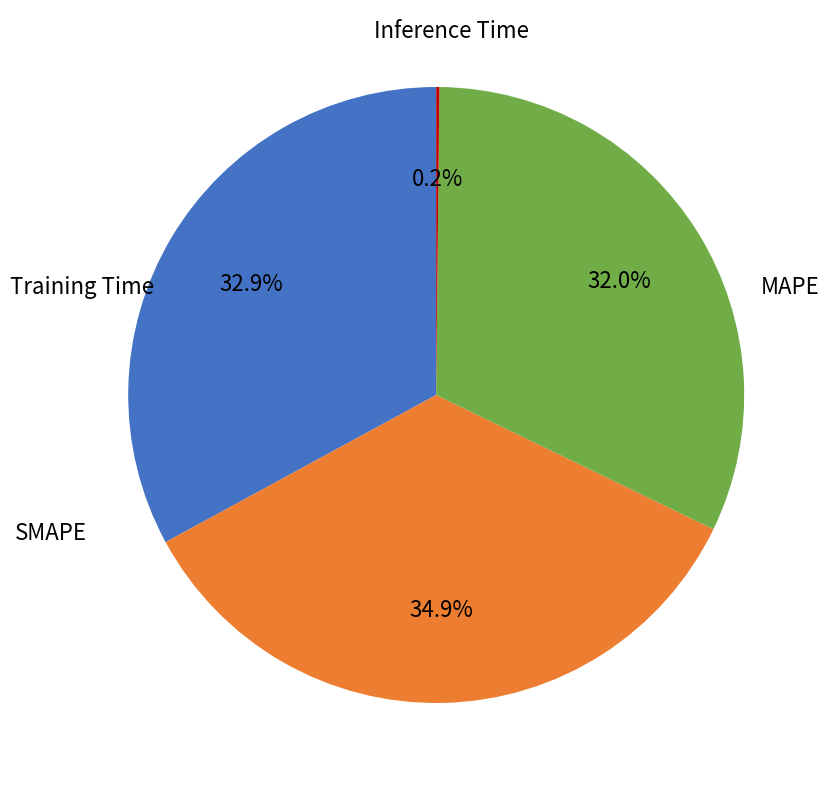

Does any single category account for the majority?

No